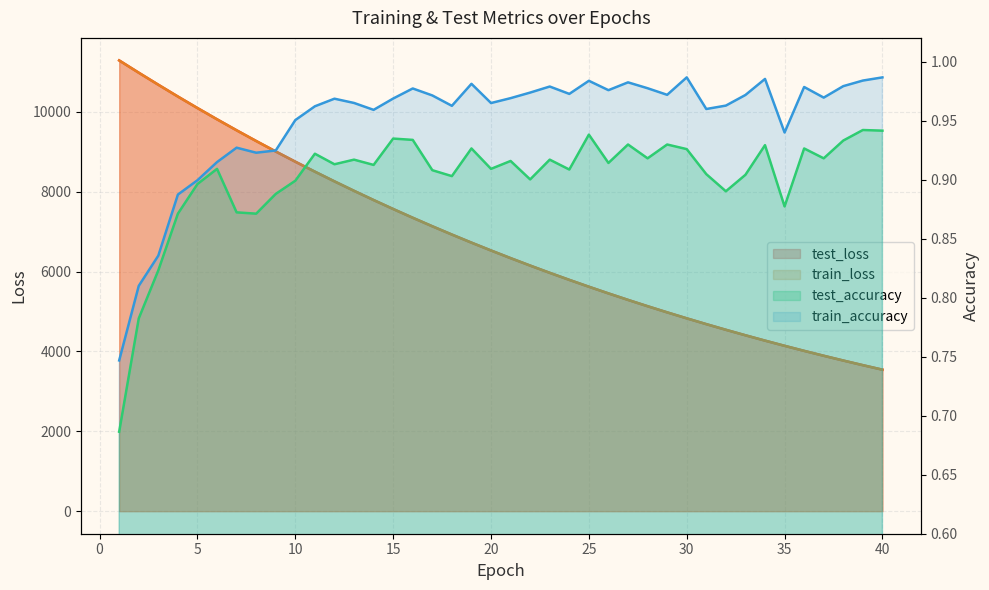

Which series has the largest total across all categories?

test_loss